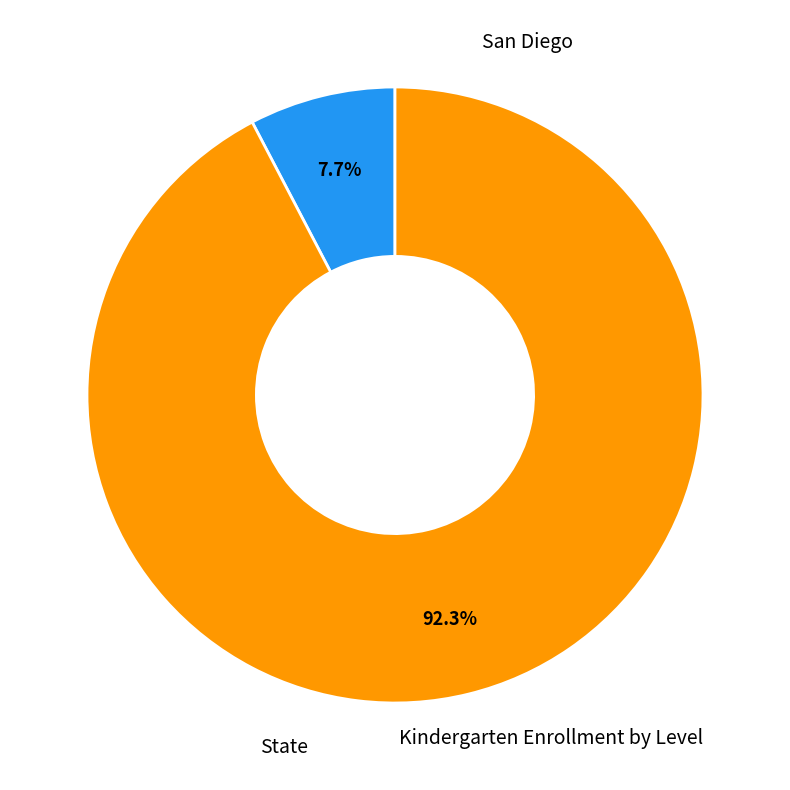

Is there any slice that represents more than half of the pie?

Yes